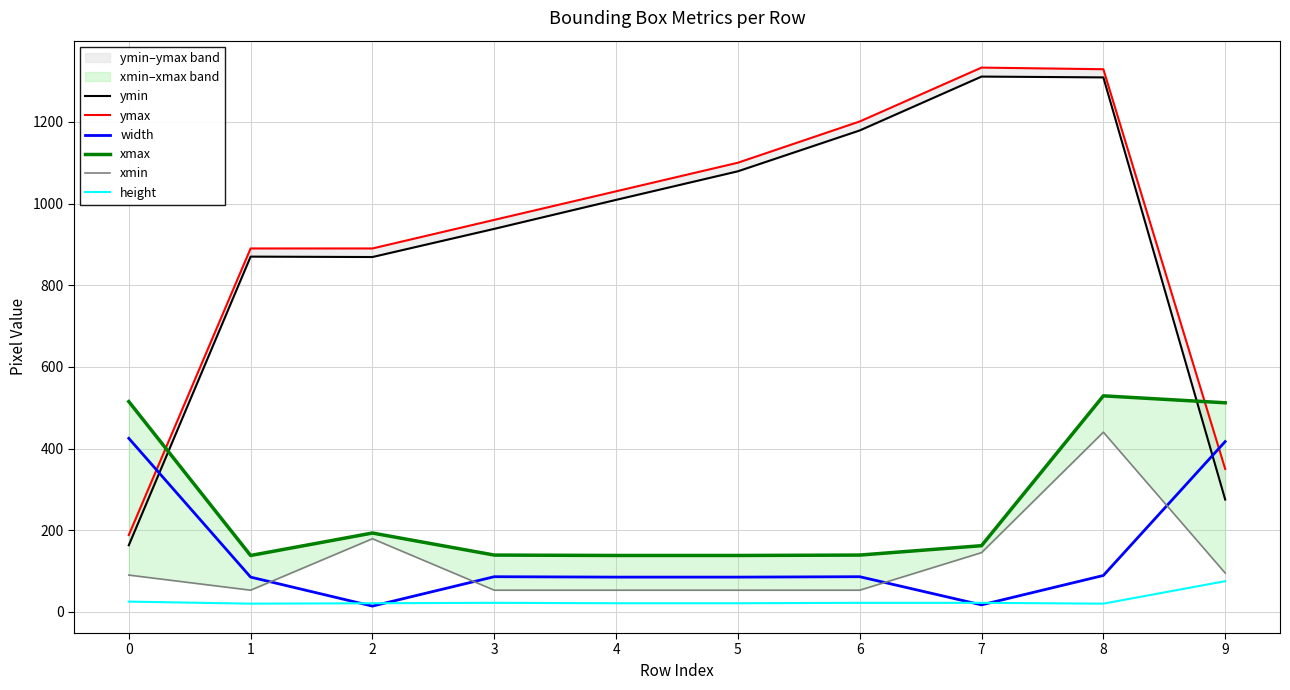

Reading left to right, list all the values displayed in this chart.

ymin: 163	870	869	938	1009	1079	1179	1311	1309	275
ymax: 188	890	890	960	1030	1100	1201	1333	1329	350
width: 425	85	14	86	85	85	86	17	89	417
xmax: 515	138	193	139	138	138	139	162	529	512
xmin: 90	53	179	53	53	53	53	145	440	95
height: 25	20	21	22	21	21	22	22	20	75